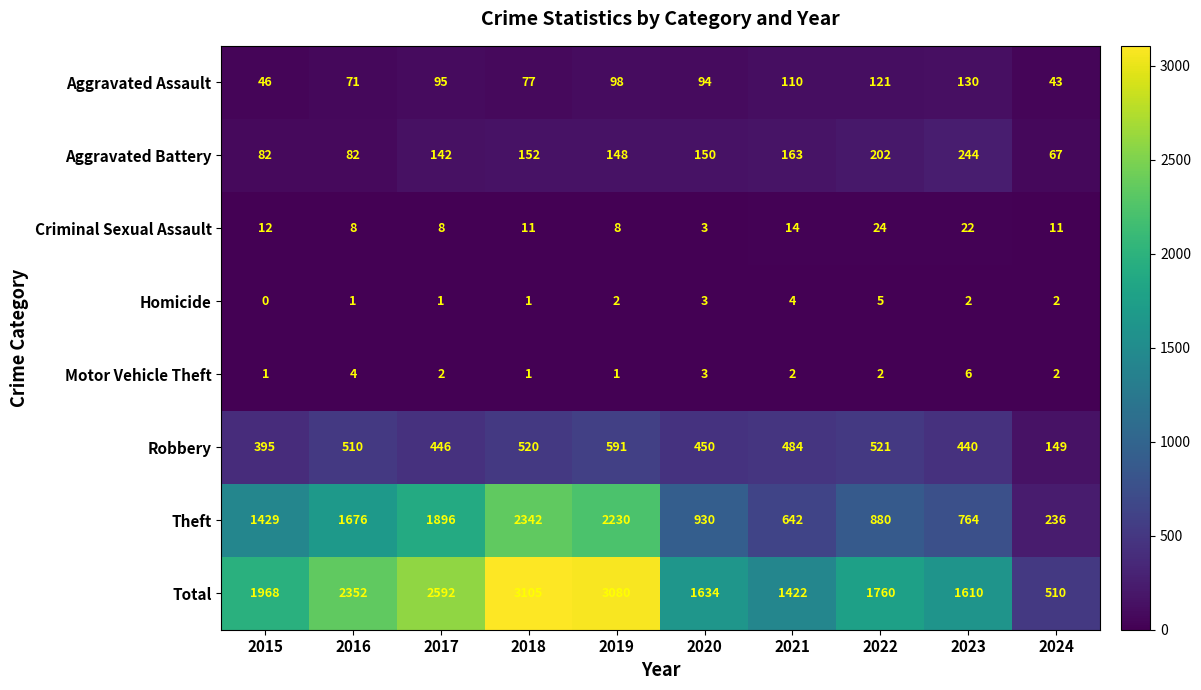

At which label does Aggravated Battery reach its minimum?

2024